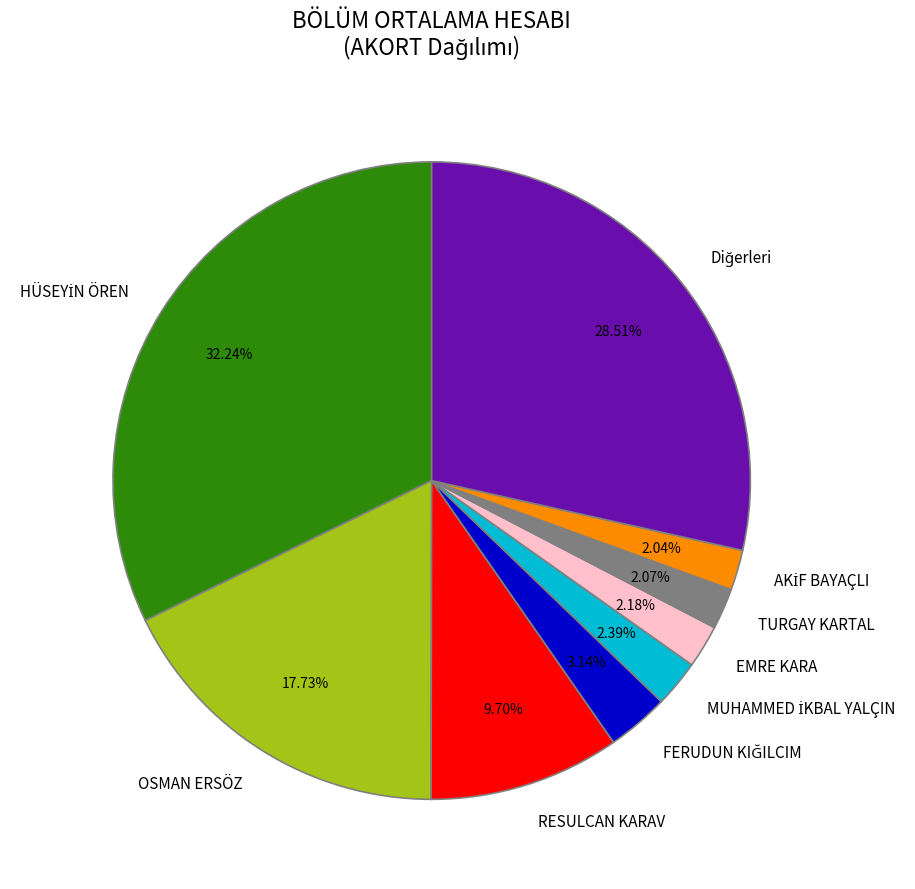

Approximately how many times larger is the value at EMRE KARA compared to TURGAY KARTAL?

1.1